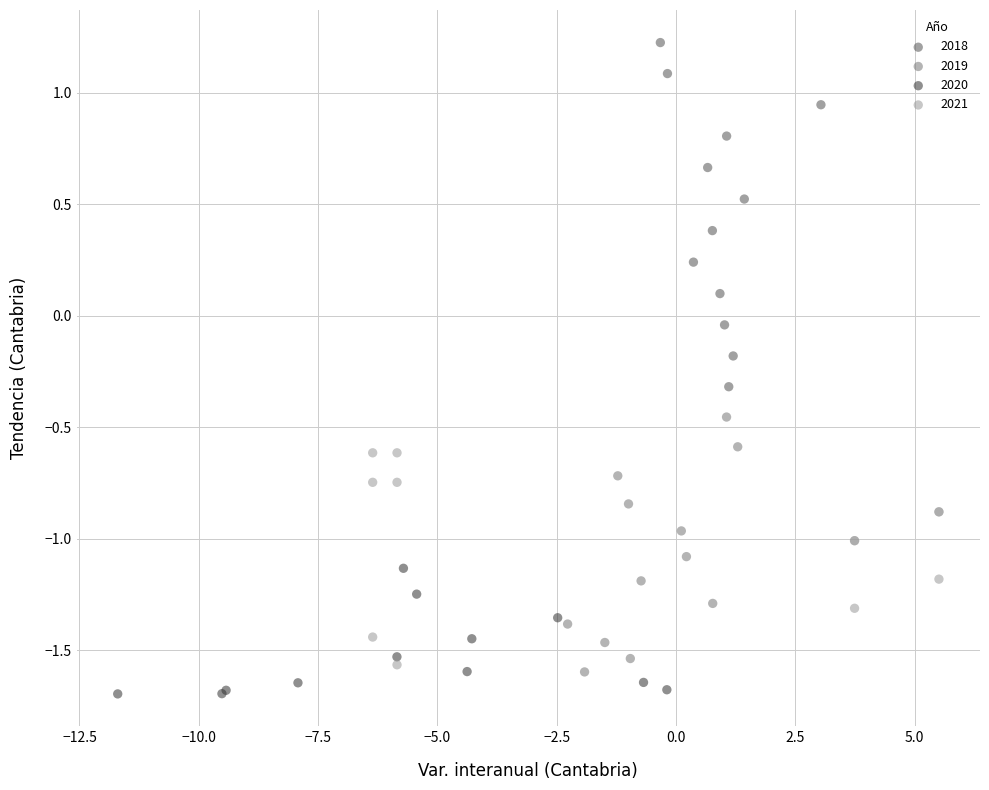

Which series contains the lowest Y value?

2020